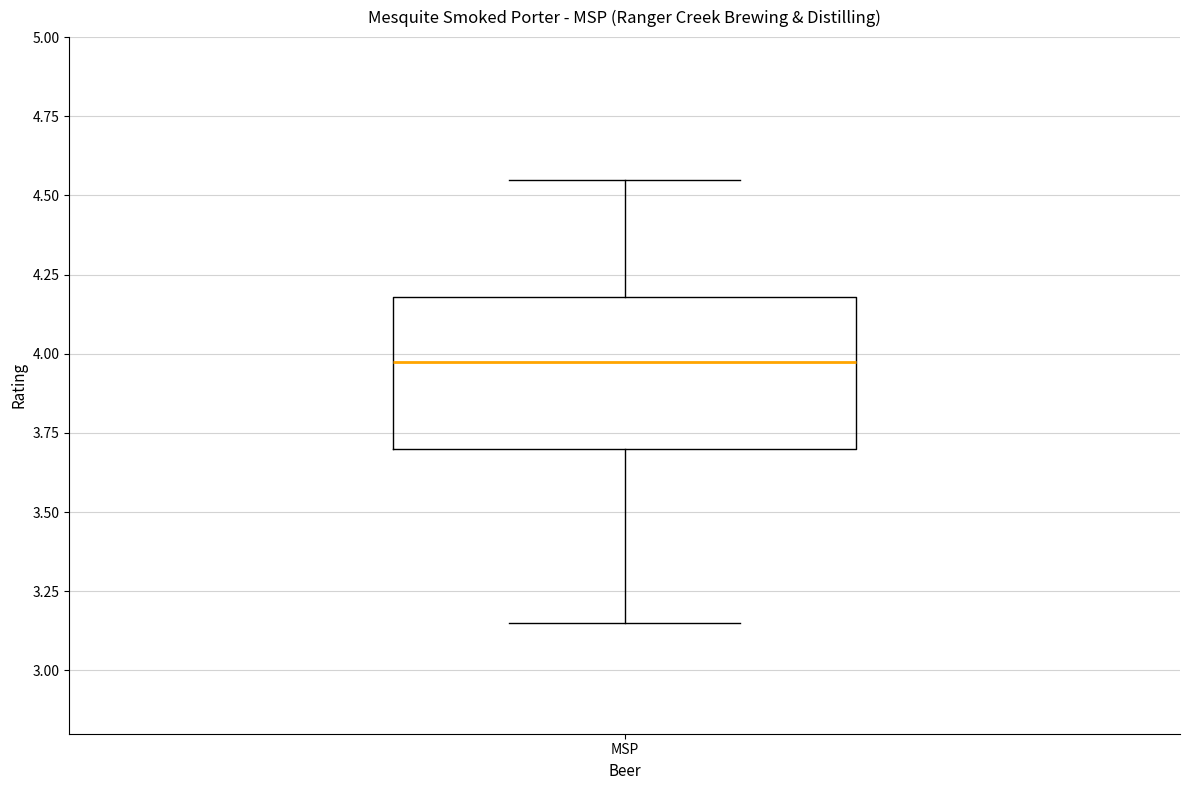

Read this box plot against the y-axis: the position of the median line, the range covered by the box, and the ends of both whiskers. The values are not printed on the chart, so give them approximately, as read against the axis.

median 4.00, box 3.70 to 4.20, whiskers 3.15 to 4.55